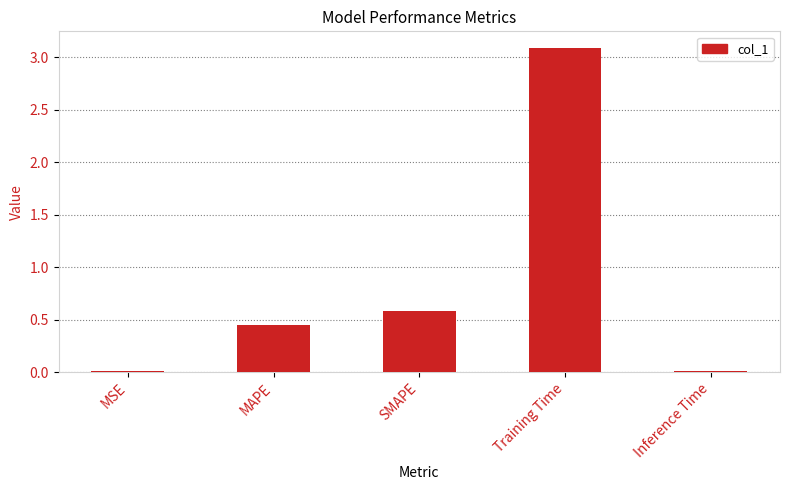

True or false: the data shows 0.6 at SMAPE.

True